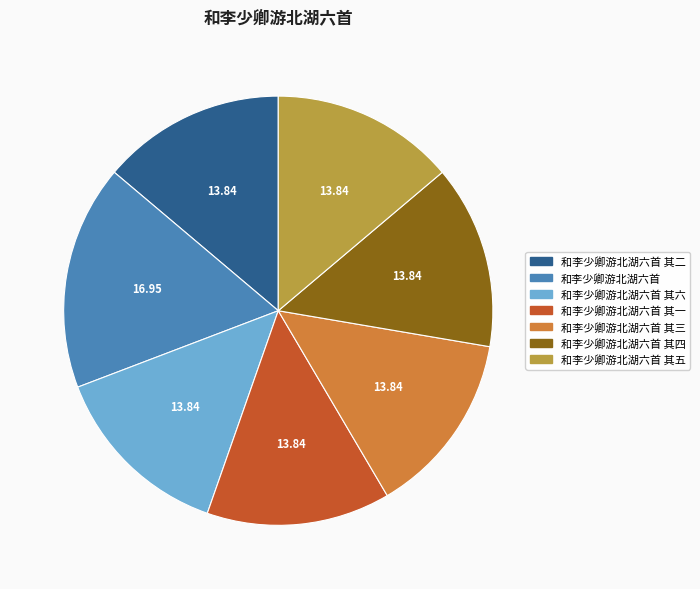

How many segments does this pie chart have?

7